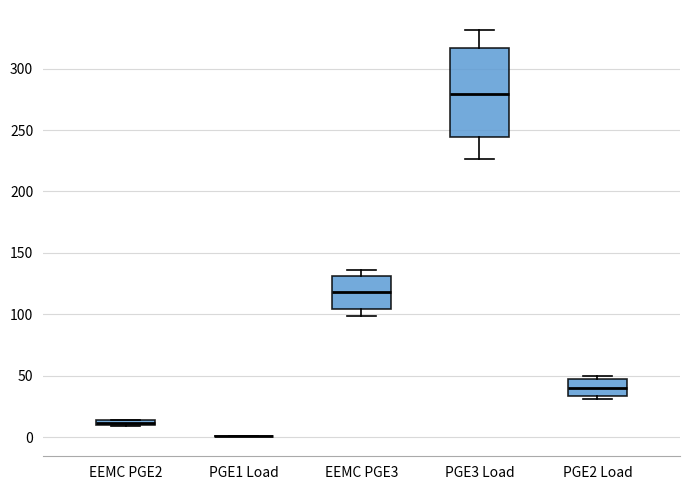

Which box is the tallest, from its lower edge to its upper edge?

PGE3 Load